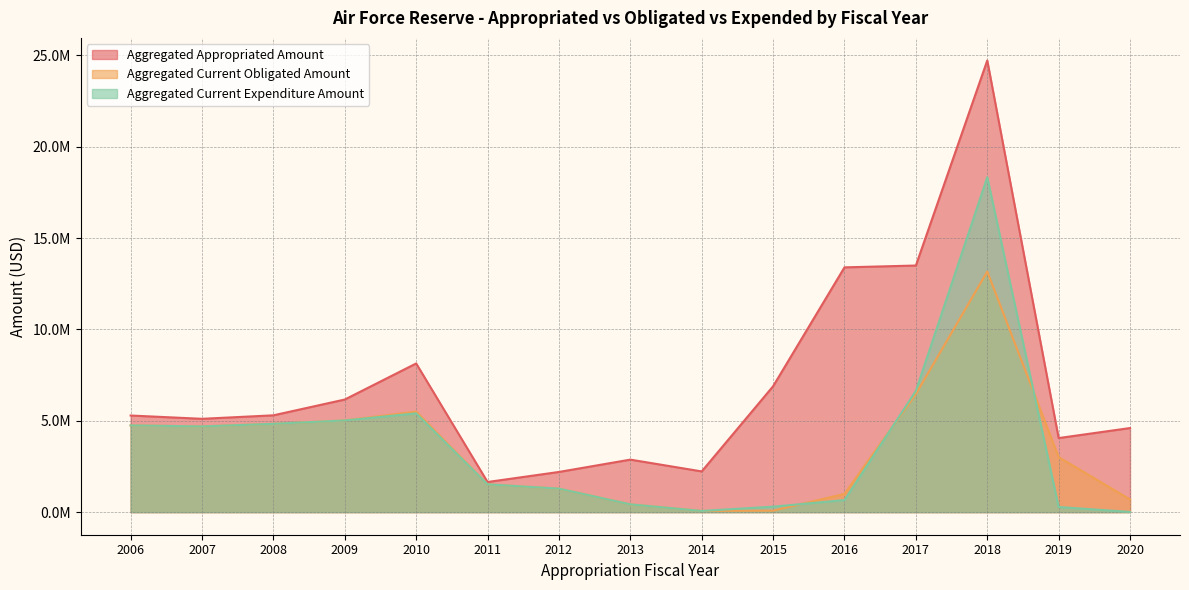

Between 2014 and 2010, which series saw the biggest shift?

Aggregated Appropriated Amount